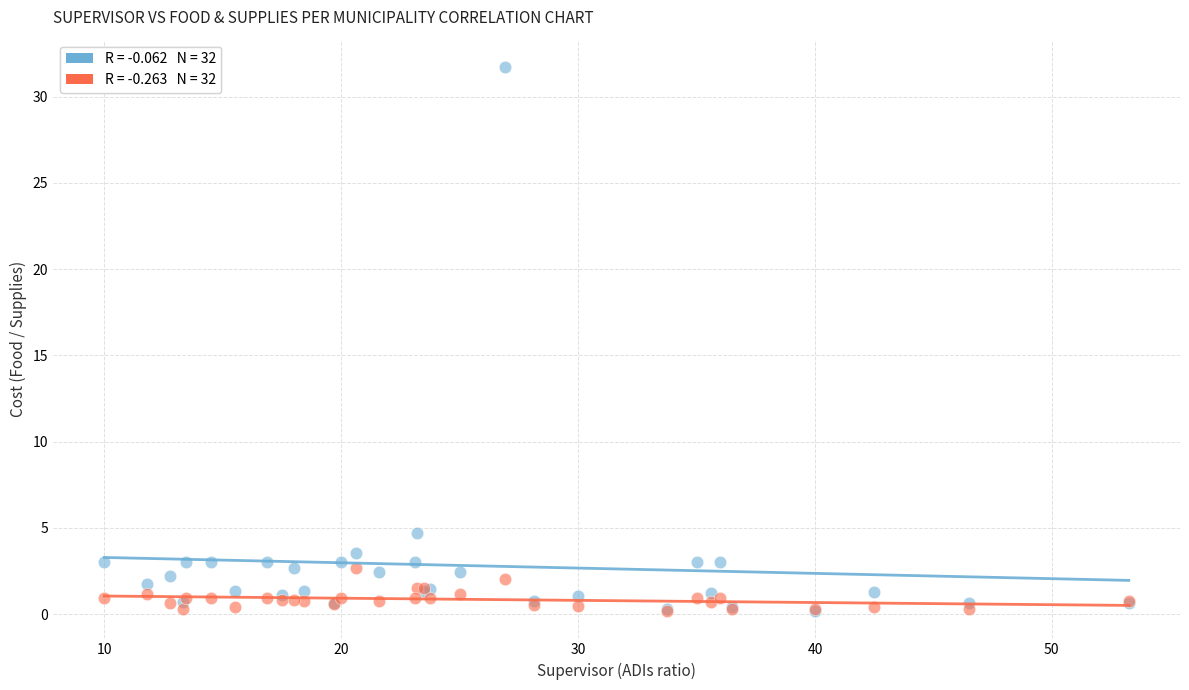

Across all series, what Y value is closest to 15?

4.7